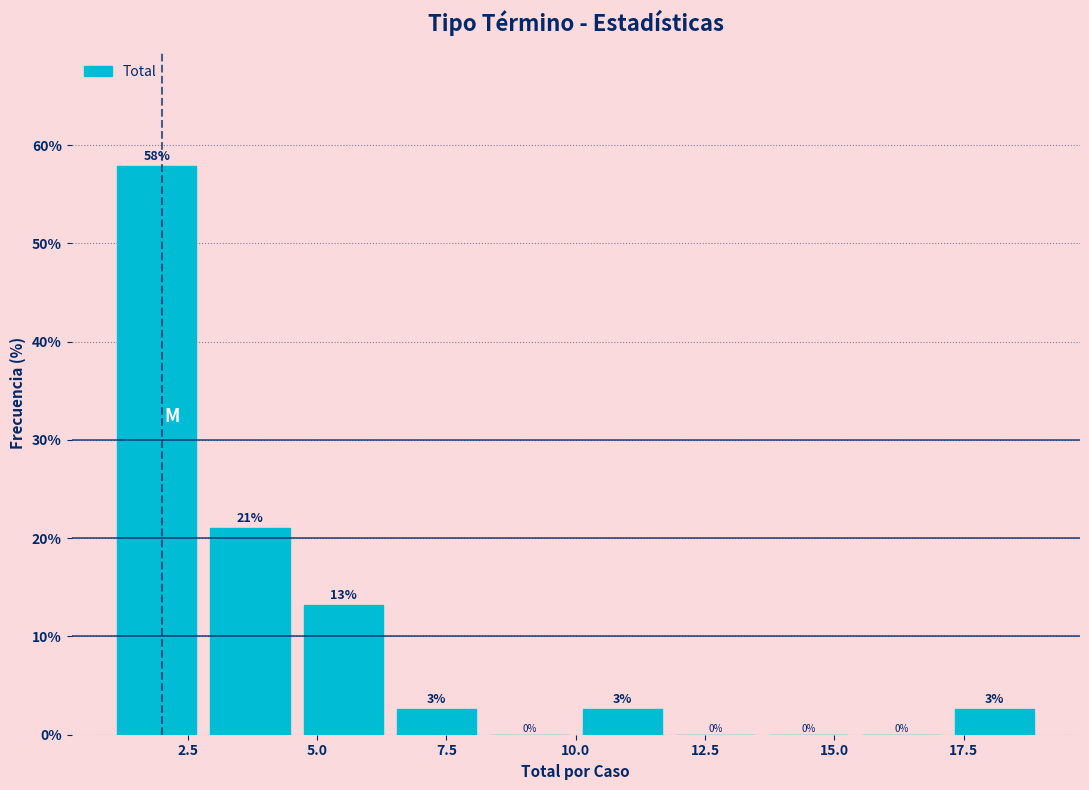

Around what value on the x-axis is the tallest bar? Give the approximate position of its centre, as read against the axis.

2.0